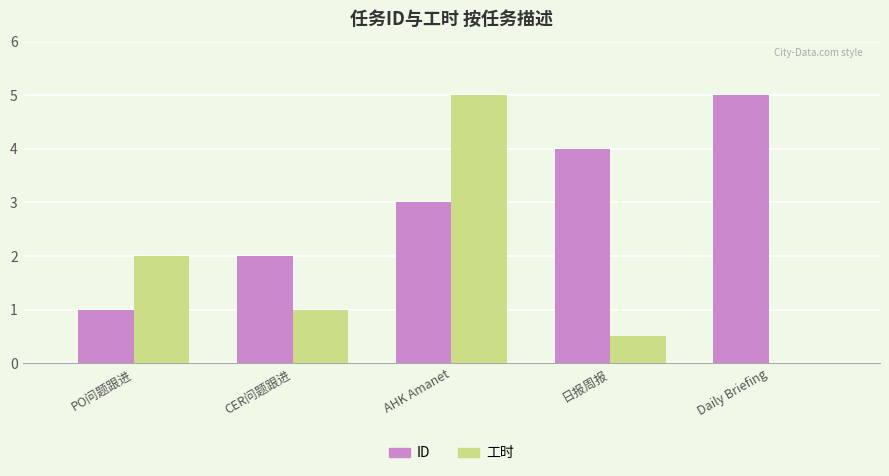

What is the total value across all series at PO问题跟进?

3.0